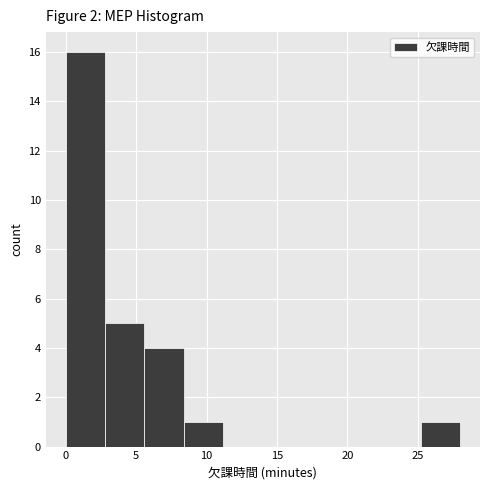

Reading left to right, transcribe this chart: for each bar, give the range it covers on the x-axis and its height. Neither the bar edges nor the heights are printed on the chart, so give them approximately, as read against the axes.

0.0 to 2.8: 16
2.8 to 5.6: 5
5.6 to 8.4: 4
8.4 to 11.2: 1
11.2 to 14.0: 0
14.0 to 16.8: 0
16.8 to 19.6: 0
19.6 to 22.4: 0
22.4 to 25.2: 0
25.2 to 28.0: 1